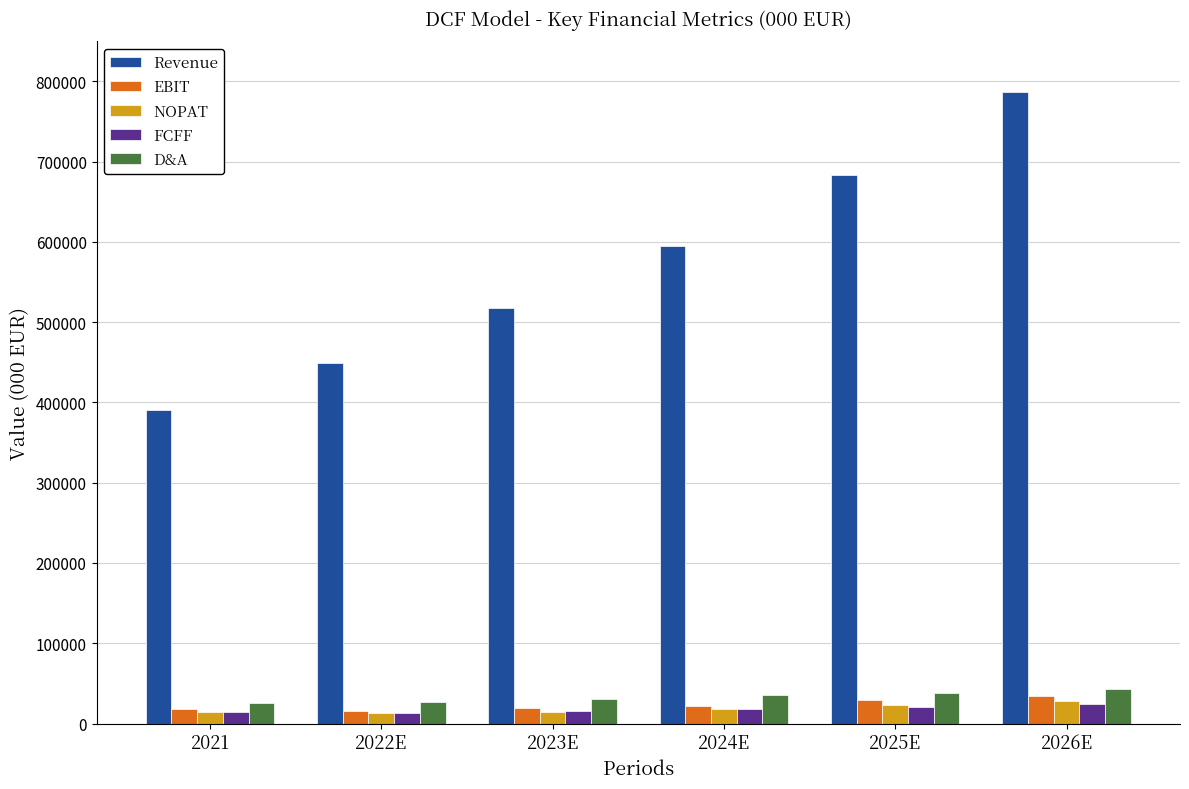

The EBIT series shows 29583.0 at 2025E. True or false?

True